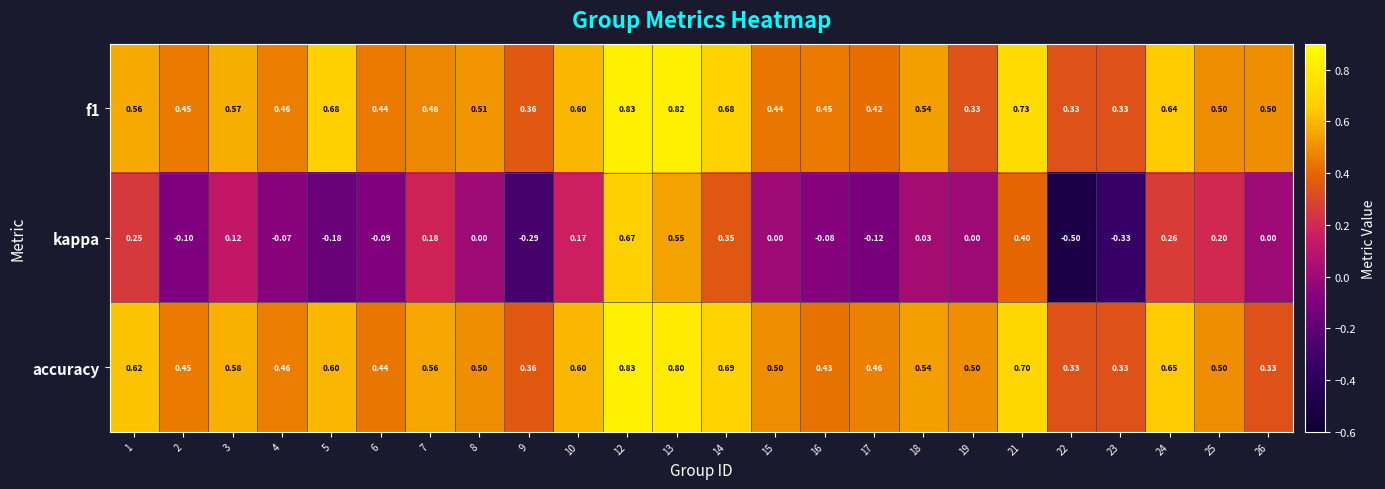

Which series changed the most between 13 and 26?

kappa